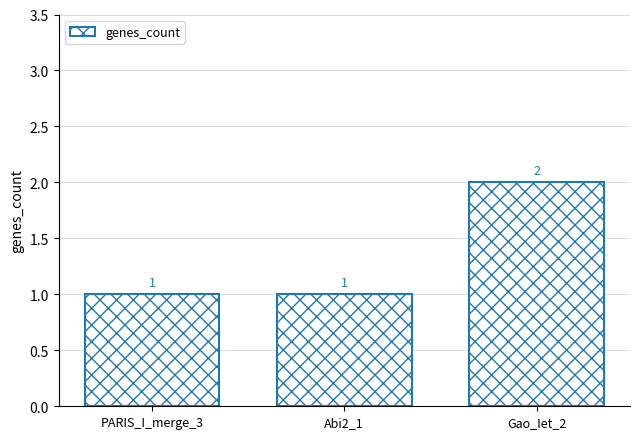

What is the value of the 1st bar from the left?

1